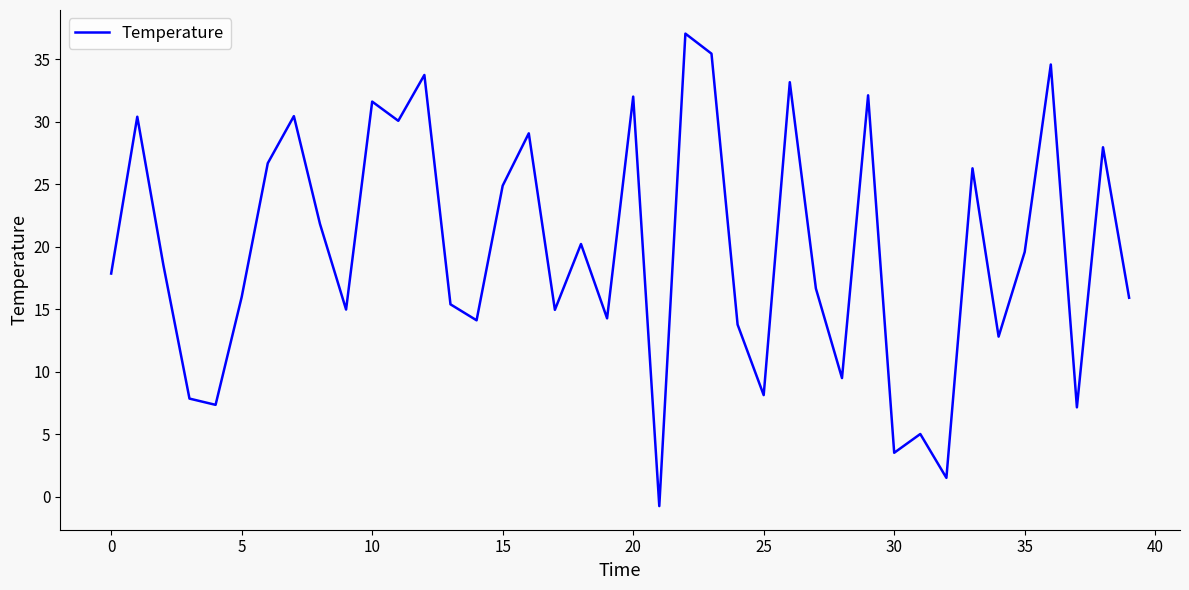

What is the difference between the maximum and minimum values?

37.8